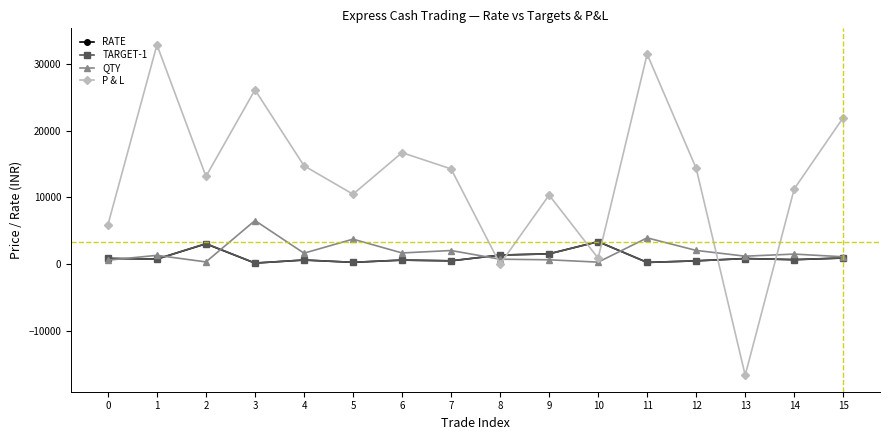

Is this an area chart (filled region under the line)?

No